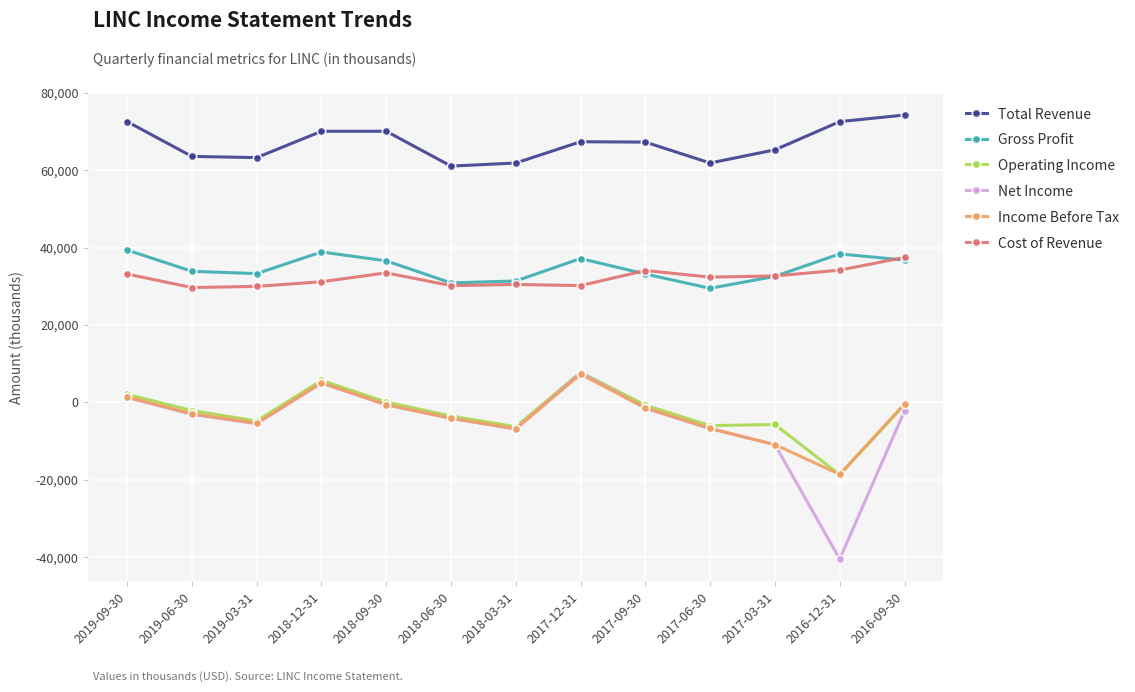

What is the value of the Gross Profit point at the 2nd from the left?

33900